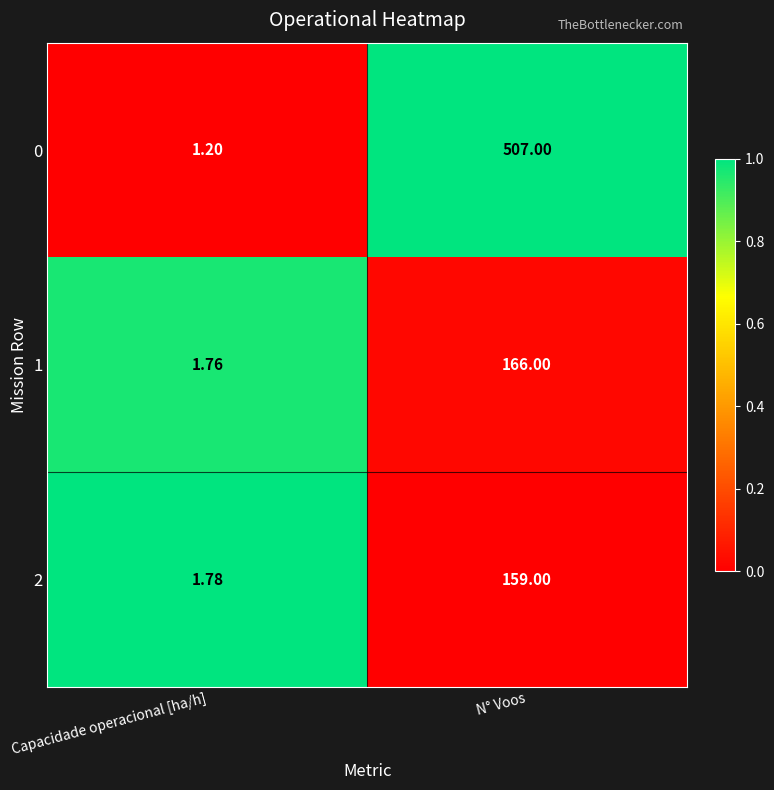

Rank the categories by 1 value from lowest to highest.

Capacidade operacional [ha/h], N° Voos